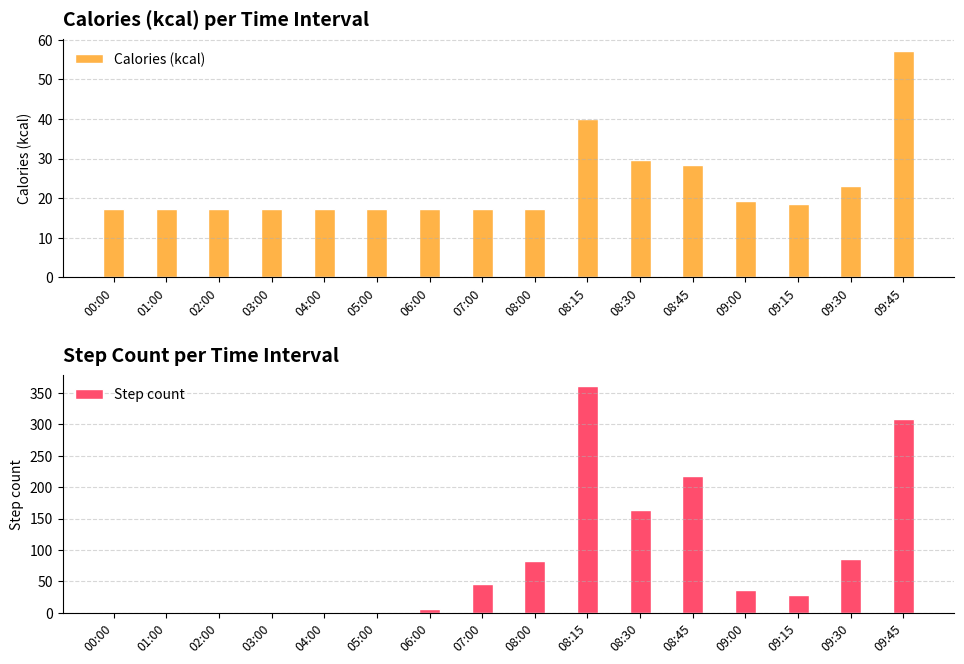

At which label does Calories (kcal) reach its peak?

09:45